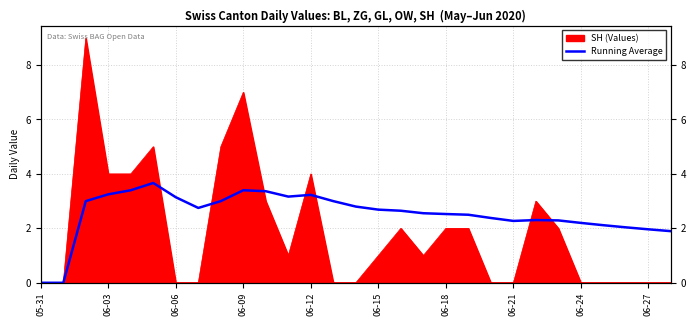

Count the number of categories in the chart.

29